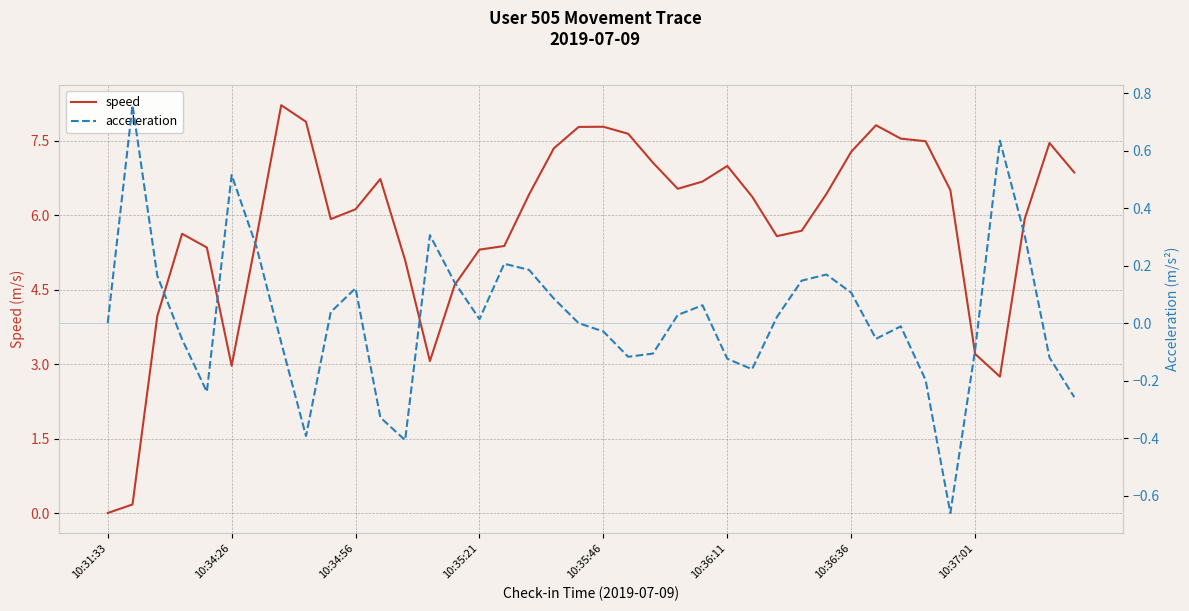

Rank the series by their average value, from highest to lowest.

speed, acceleration